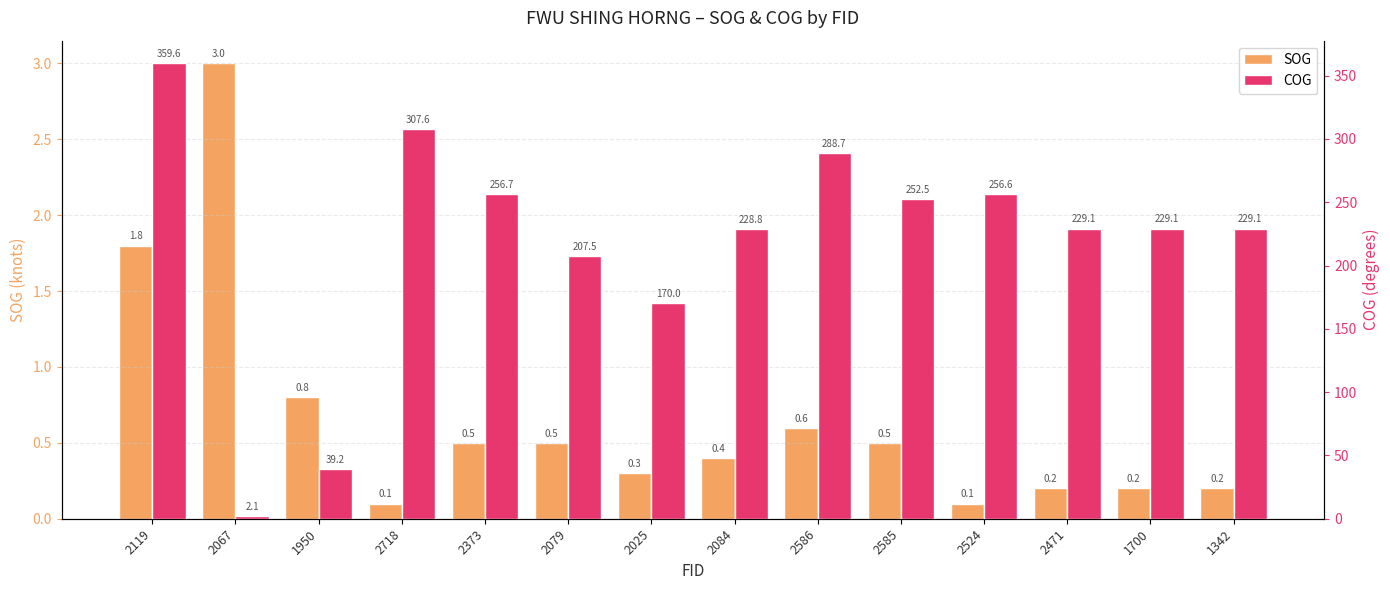

The value of COG at 2585 is 252.5. True or false?

True